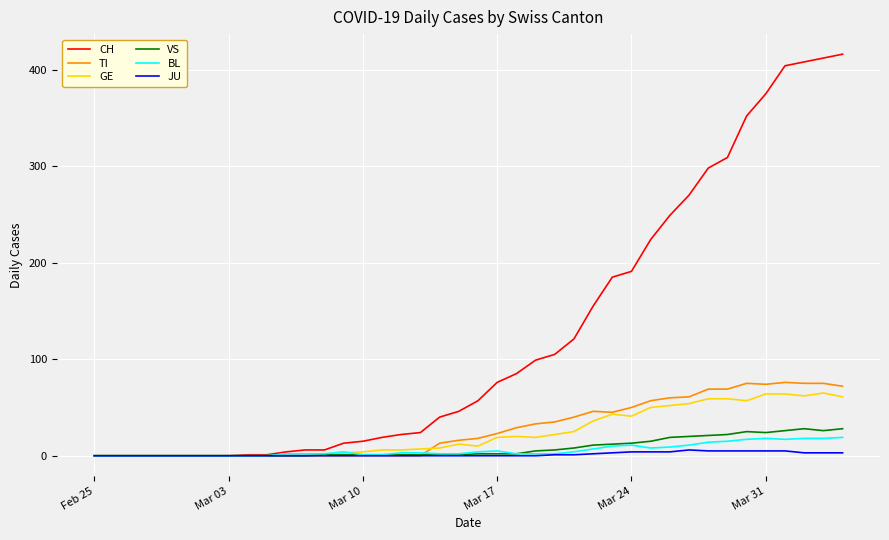

What is the maximum value for CH?

416